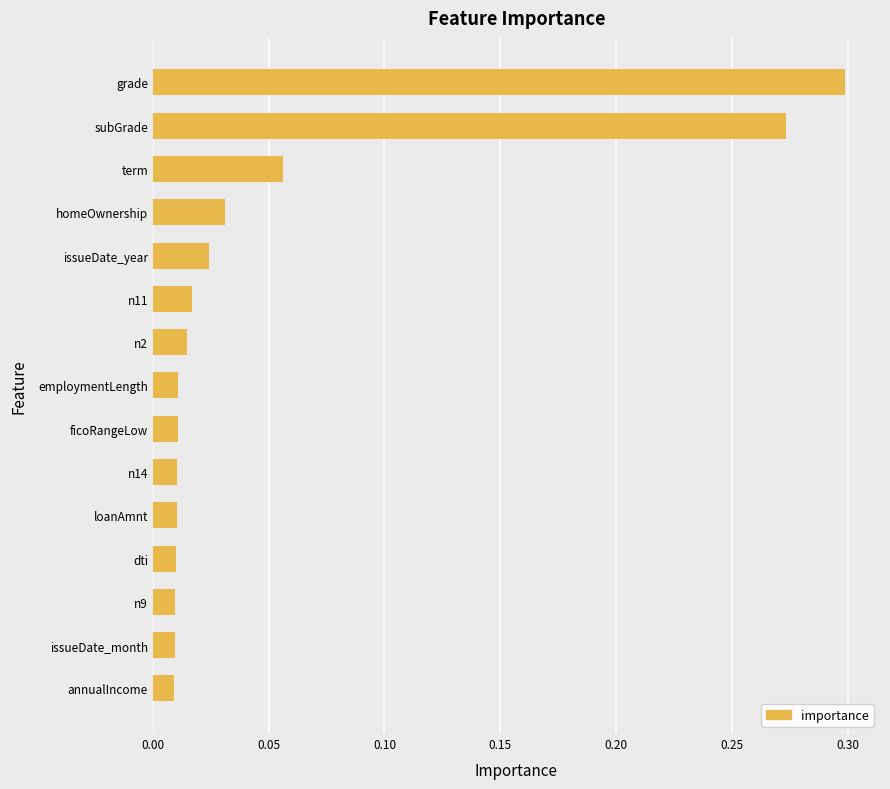

How many data points does each series have?

15